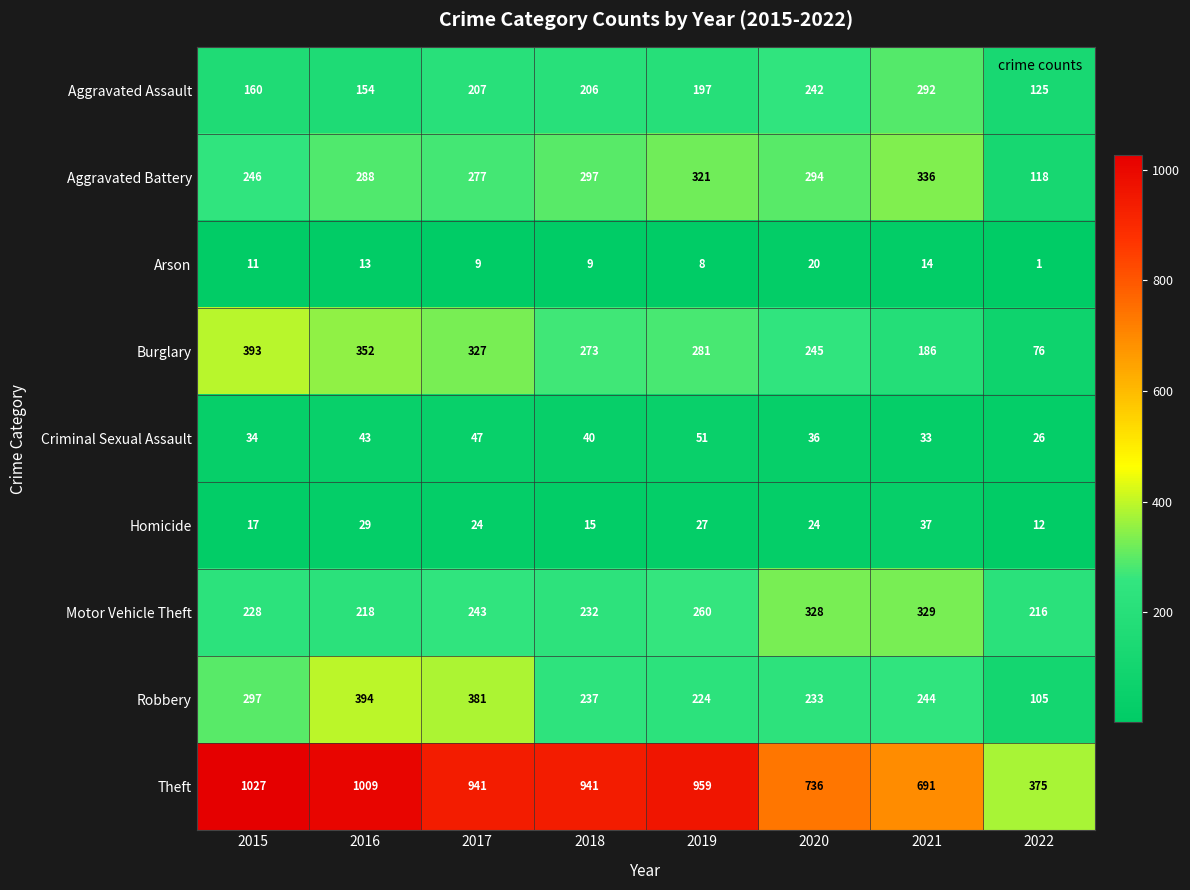

Rank the series by their maximum value, from lowest to highest.

Arson, Homicide, Criminal Sexual Assault, Aggravated Assault, Motor Vehicle Theft, Aggravated Battery, Burglary, Robbery, Theft